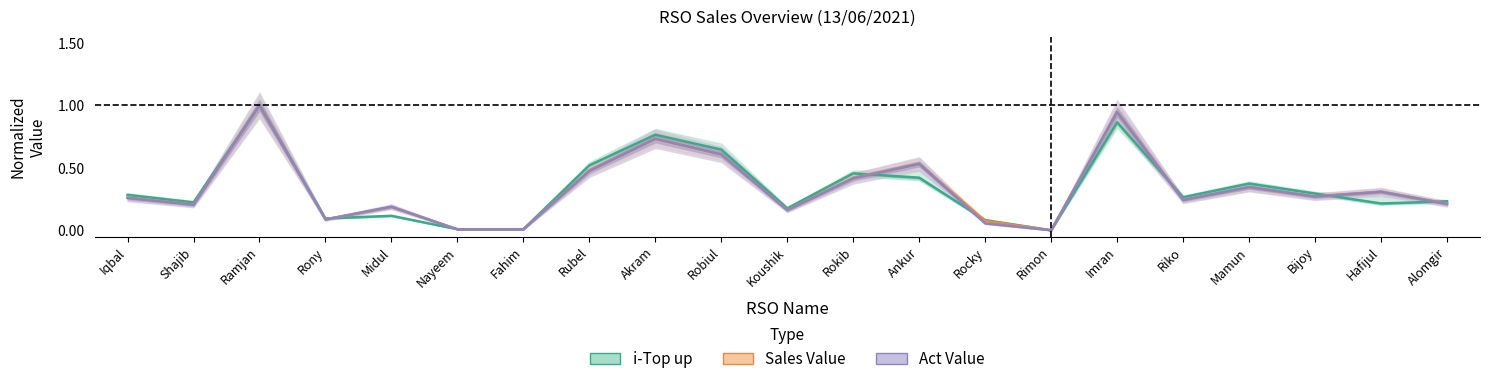

What is the value of the Sales Value point at the 14th from the left?

0.1